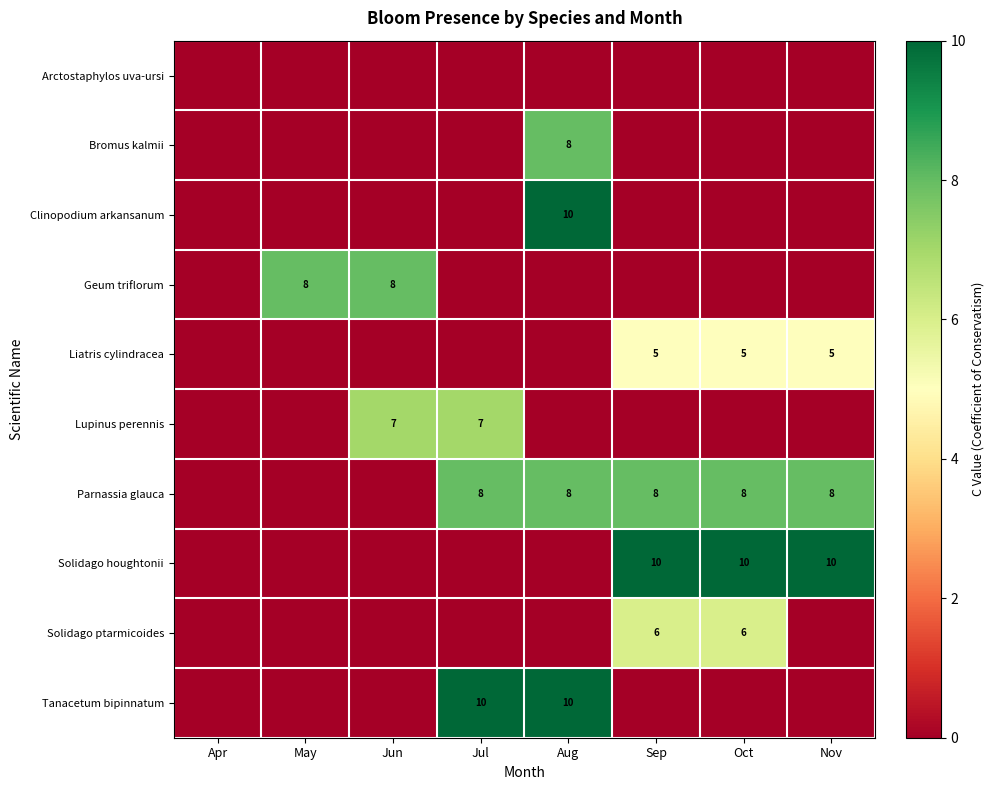

How many categories are shown in the chart?

8